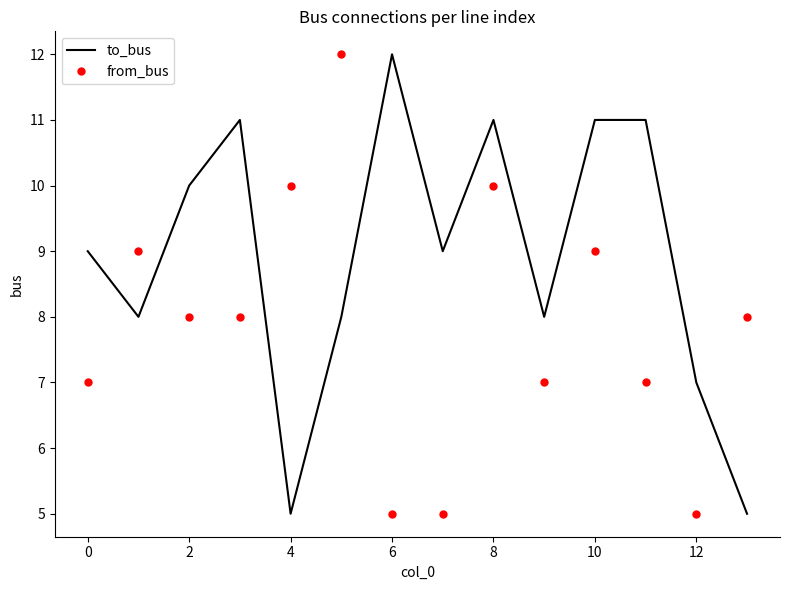

What is the greatest value displayed?

12